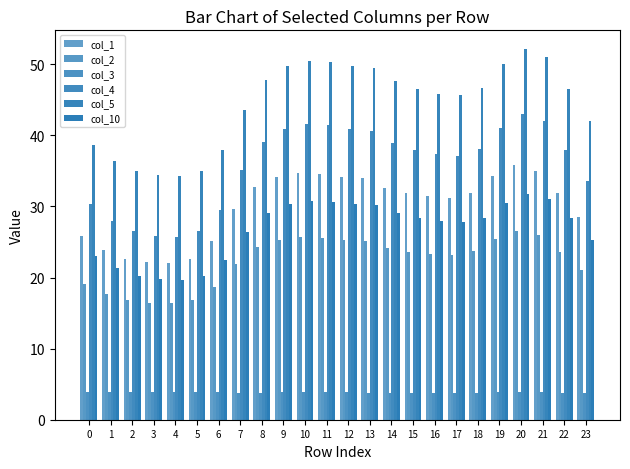

How many series are shown in this chart?

6